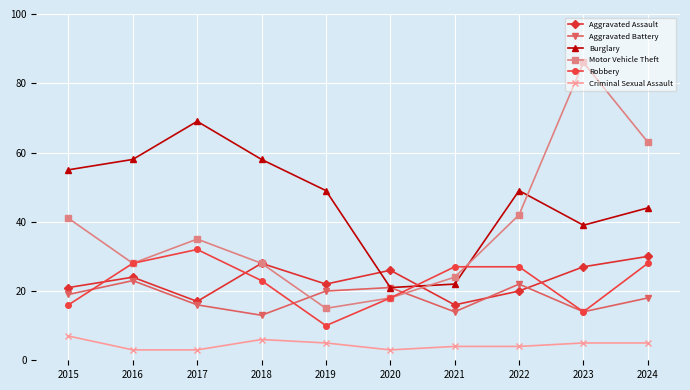

How many times do Motor Vehicle Theft and Aggravated Battery cross each other?

2